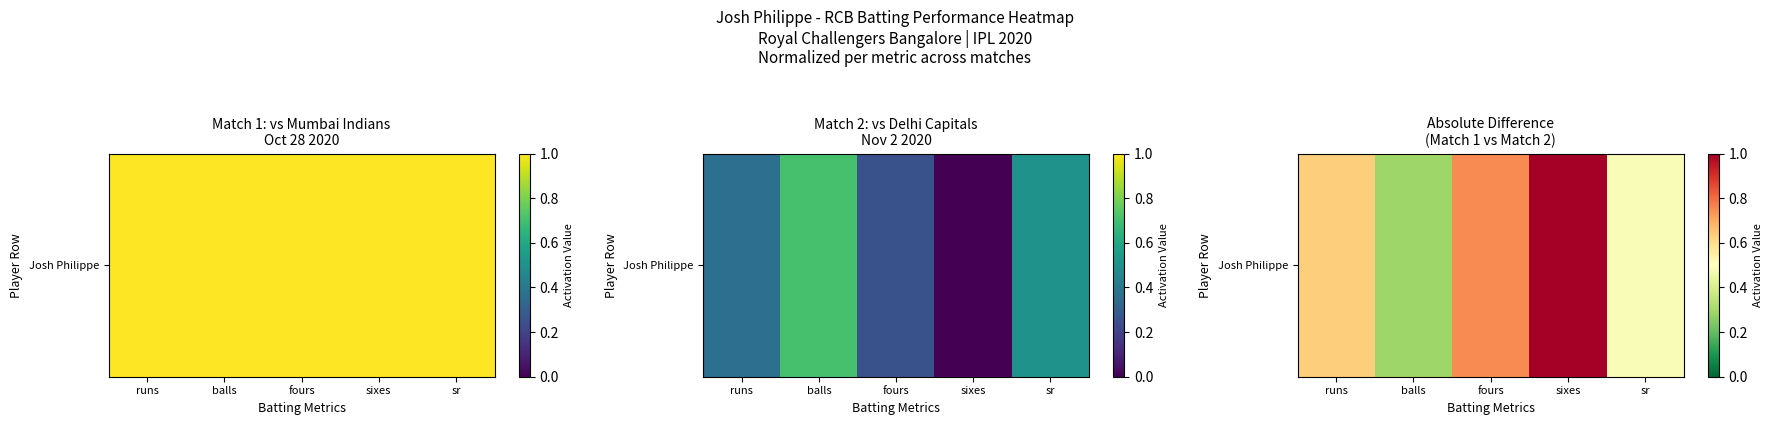

Where is the data nearest to the value 0?

balls